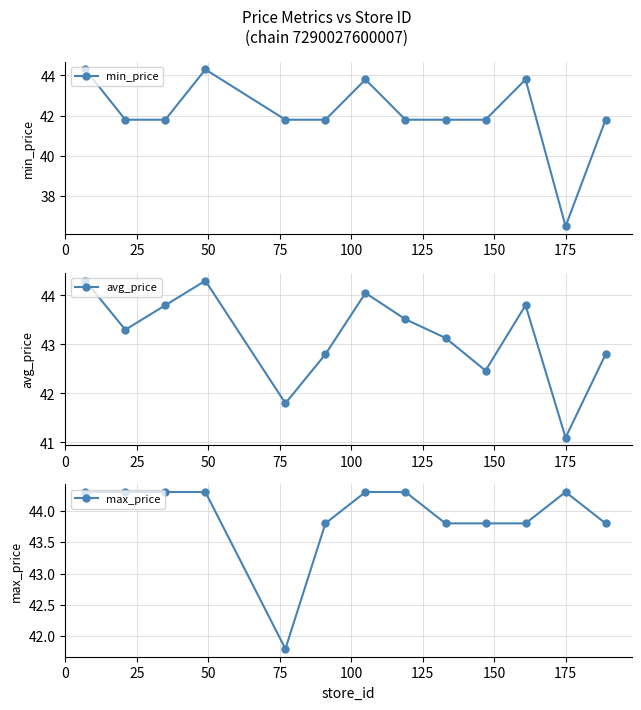

What is the maximum value for avg_price?

44.3